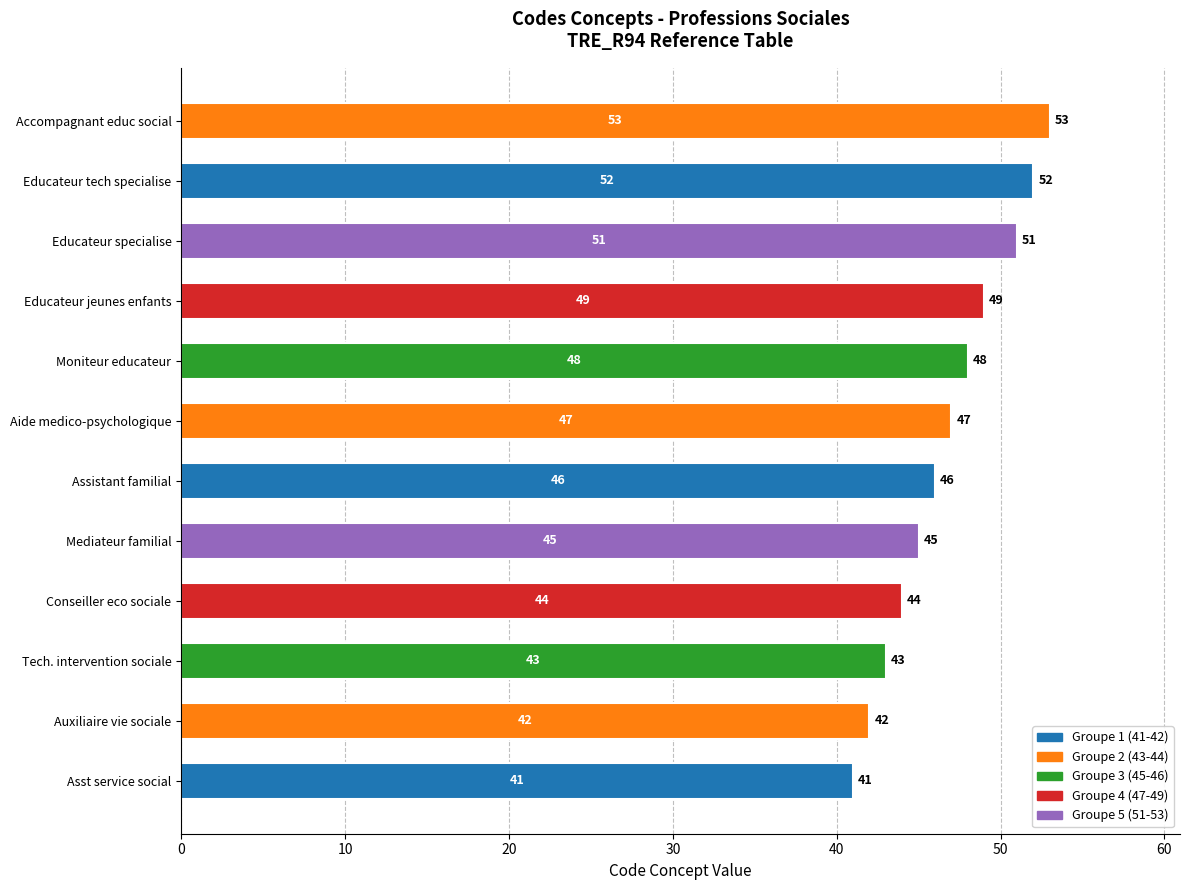

What is the difference between the maximum and minimum values?

12